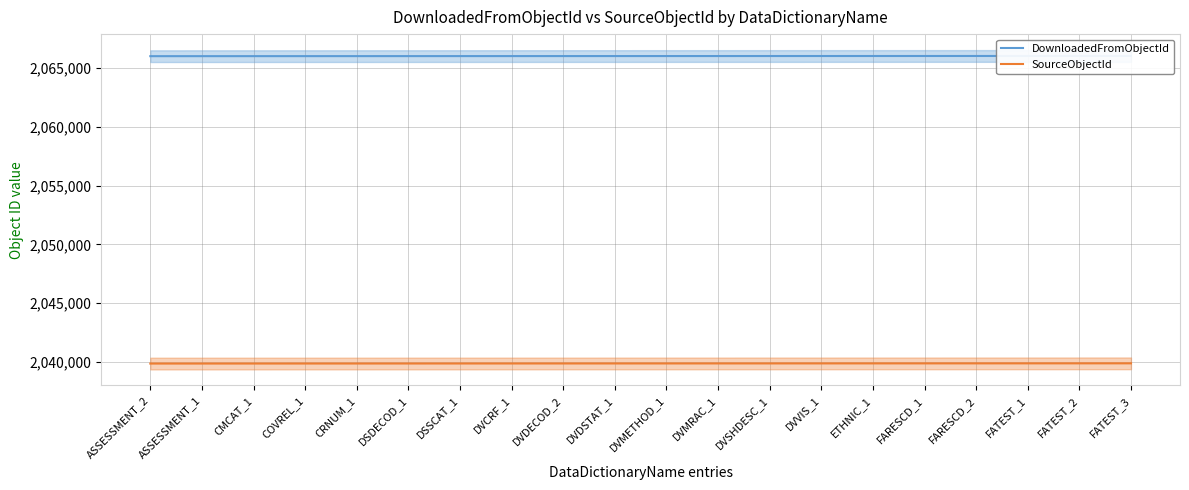

Is the value of SourceObjectId at FARESCD_2 greater than the value of DownloadedFromObjectId at ASSESSMENT_1?

No